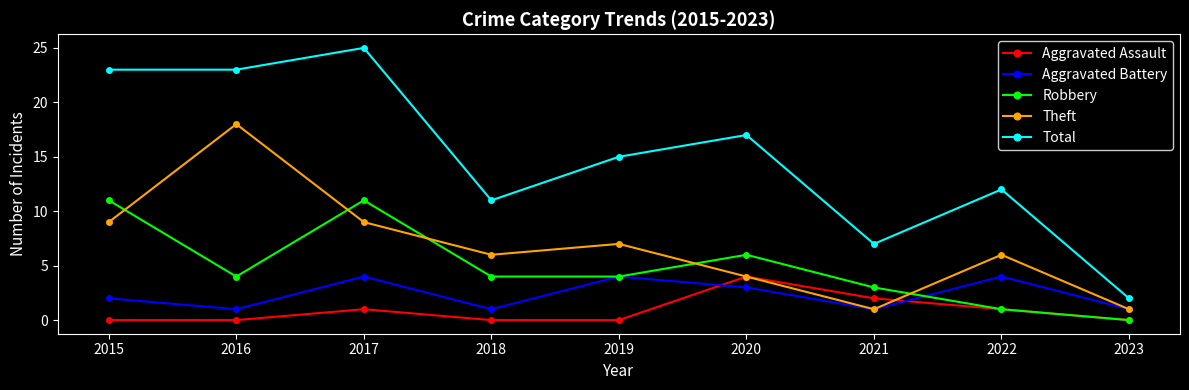

What is the total value across all series at 2022?

24